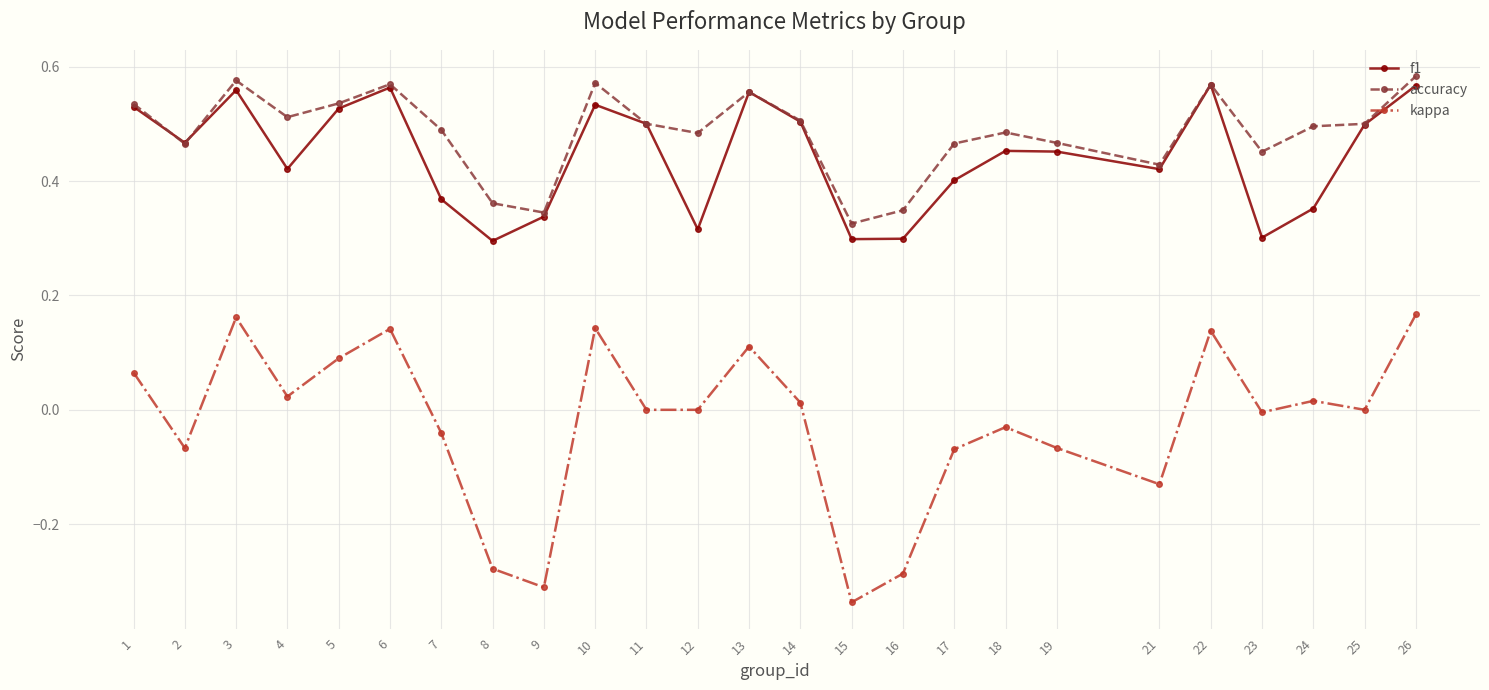

How many interior local valleys does the f1 series have?

7